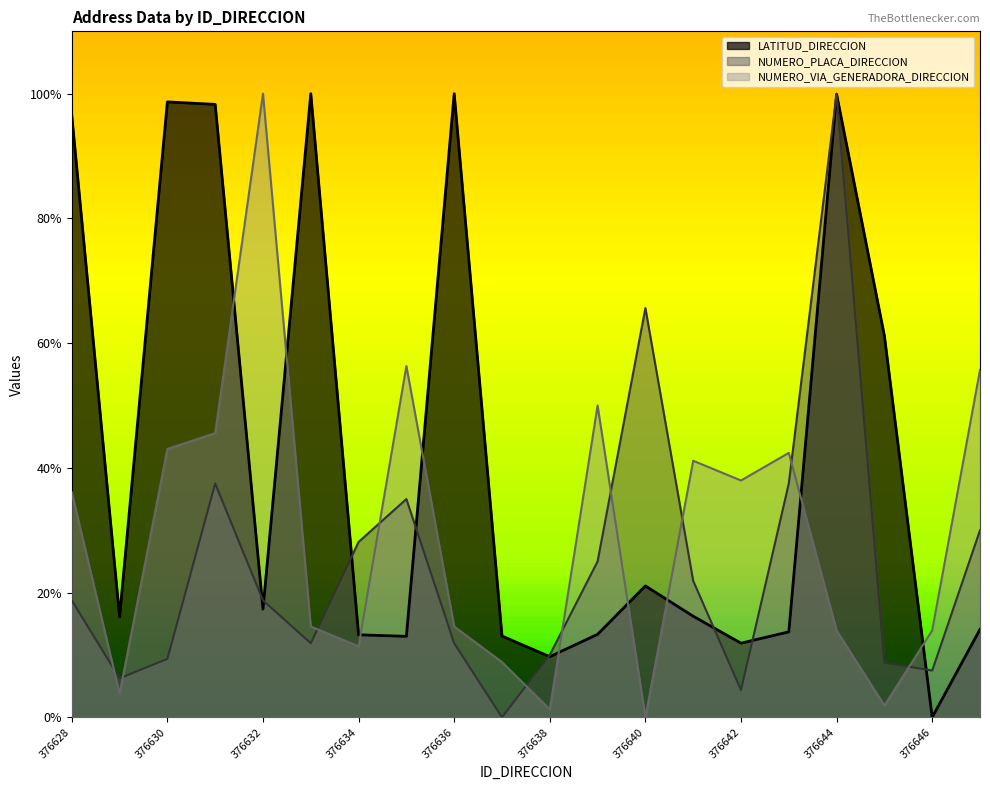

At which category does the chart reach its peak across all series?

376633